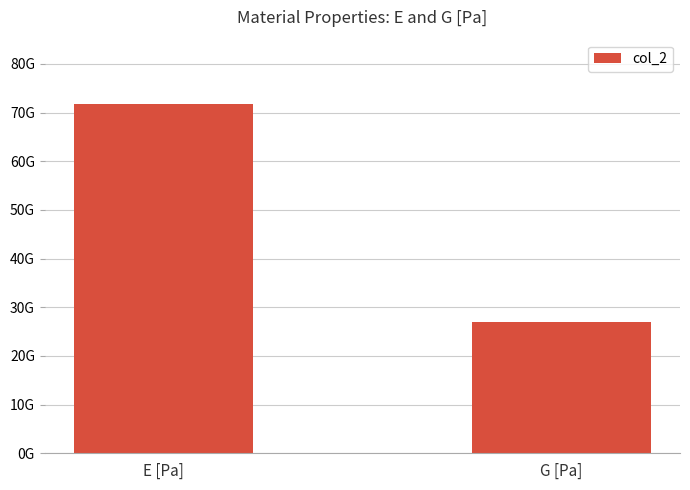

List the labels in order of value, largest first.

E [Pa], G [Pa]